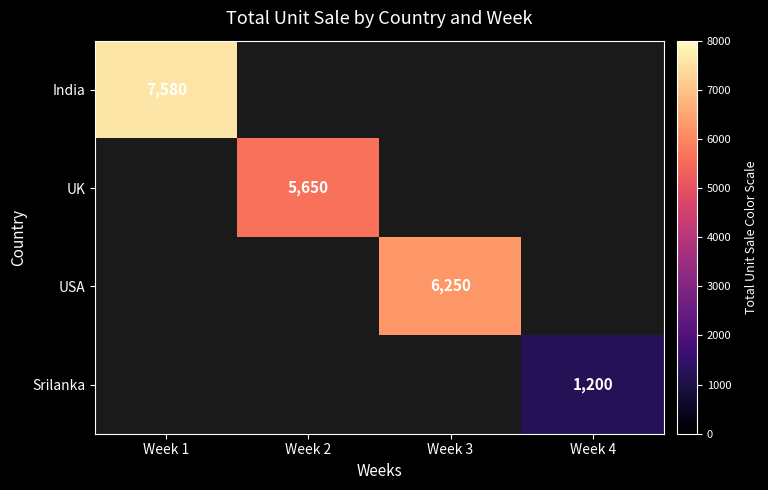

How many categories are shown in the chart?

4